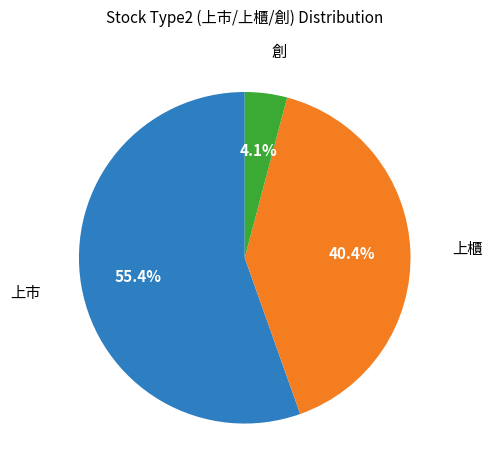

Is there a majority slice in this chart?

Yes